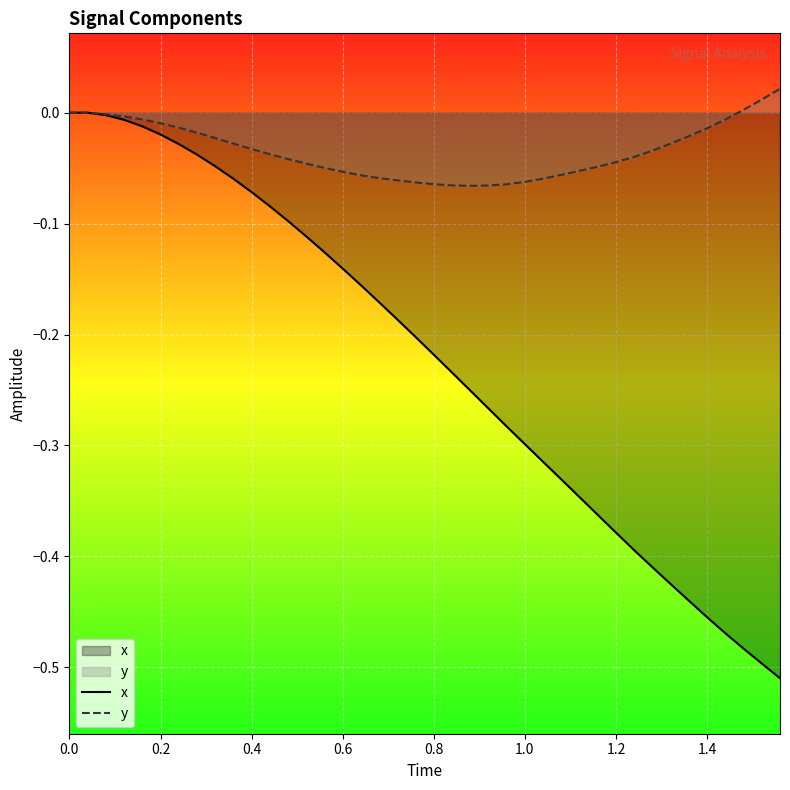

How many lines are shown in the chart?

2